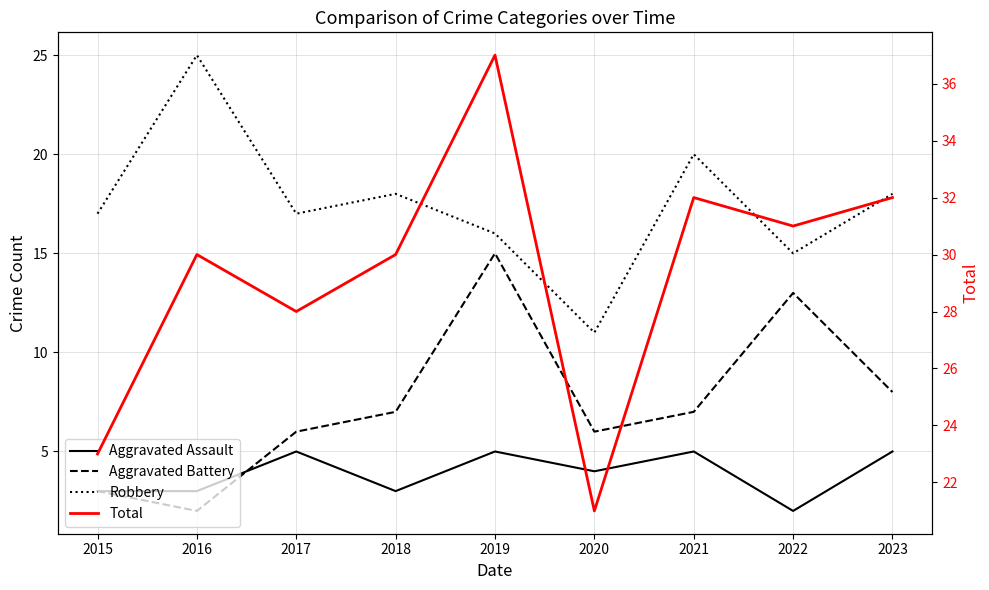

What are all the series names shown in the legend?

Aggravated Assault, Aggravated Battery, Robbery, Total